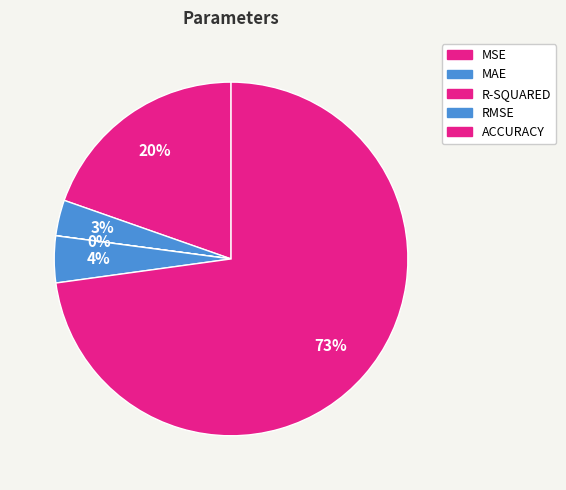

What is the largest slice in the pie chart?

ACCURACY